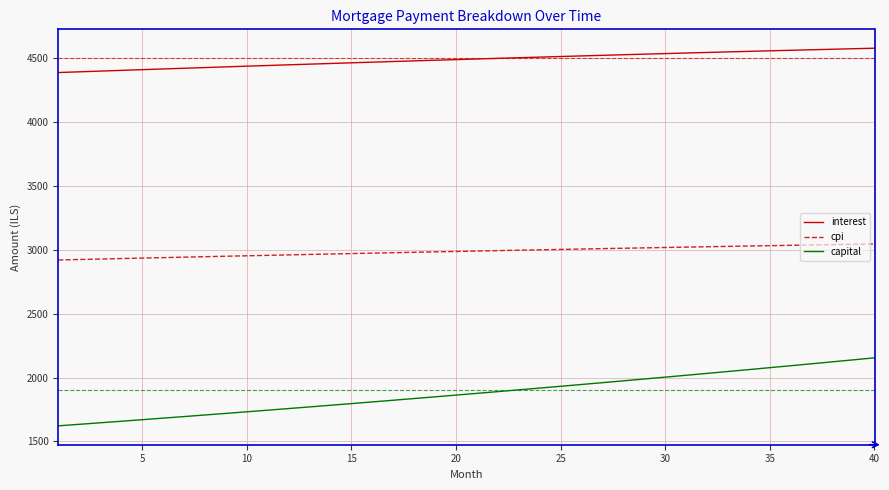

What is the minimum value shown in the chart?

1622.2